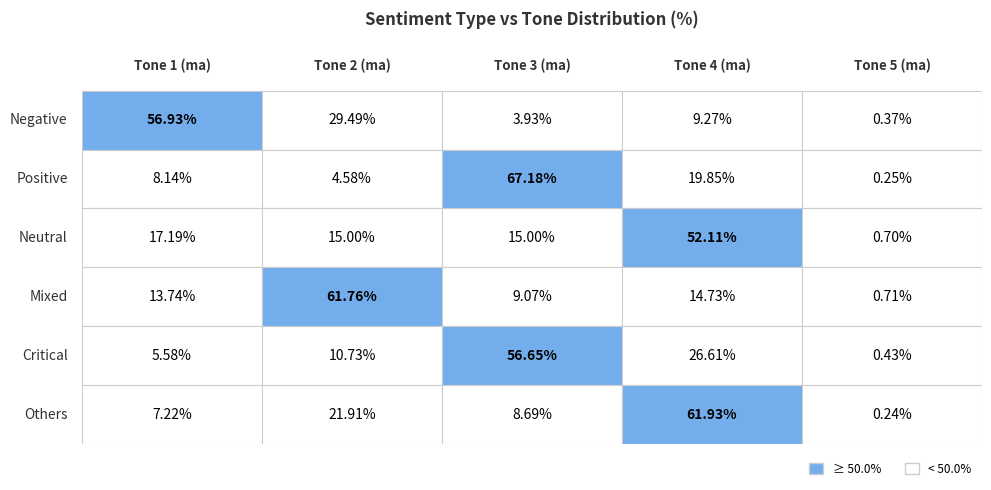

What is the difference between the Positive values at 1 and 2?

62.6